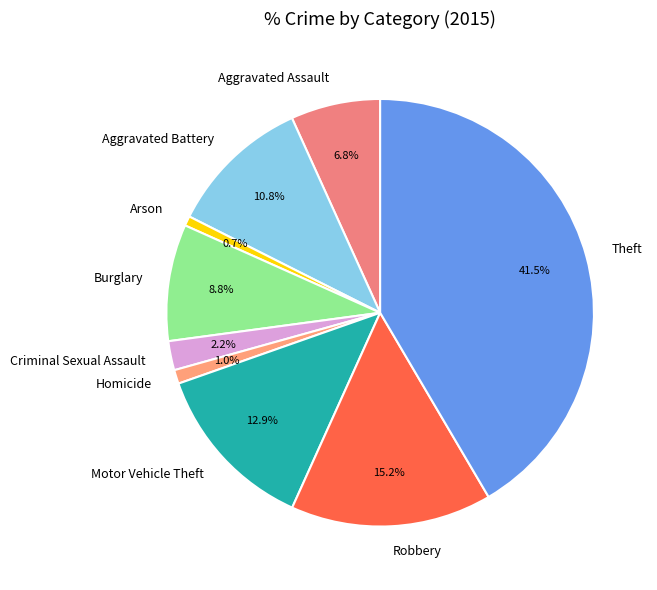

What percentage is the Homicide slice, to the nearest percent?

1%